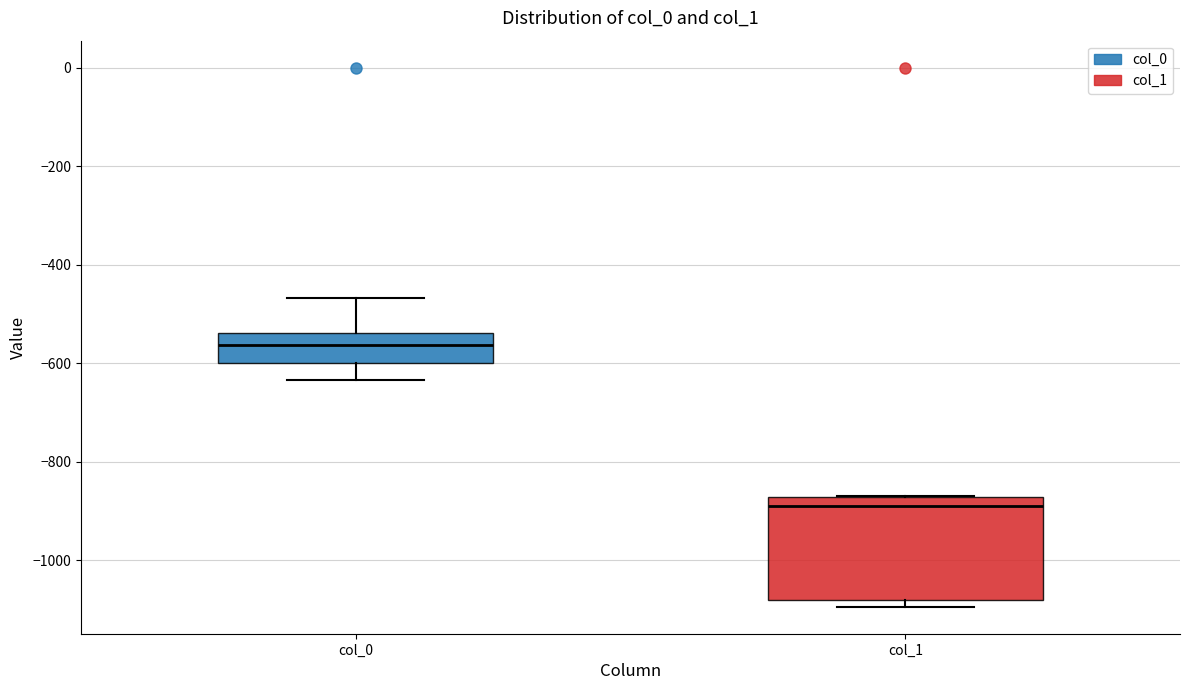

Which box's median line is the highest?

col_0